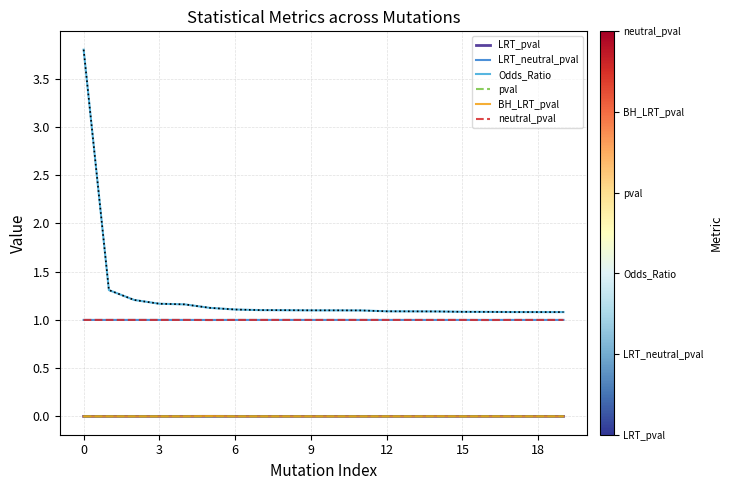

What is the lowest value of the Odds_Ratio series?

1.1